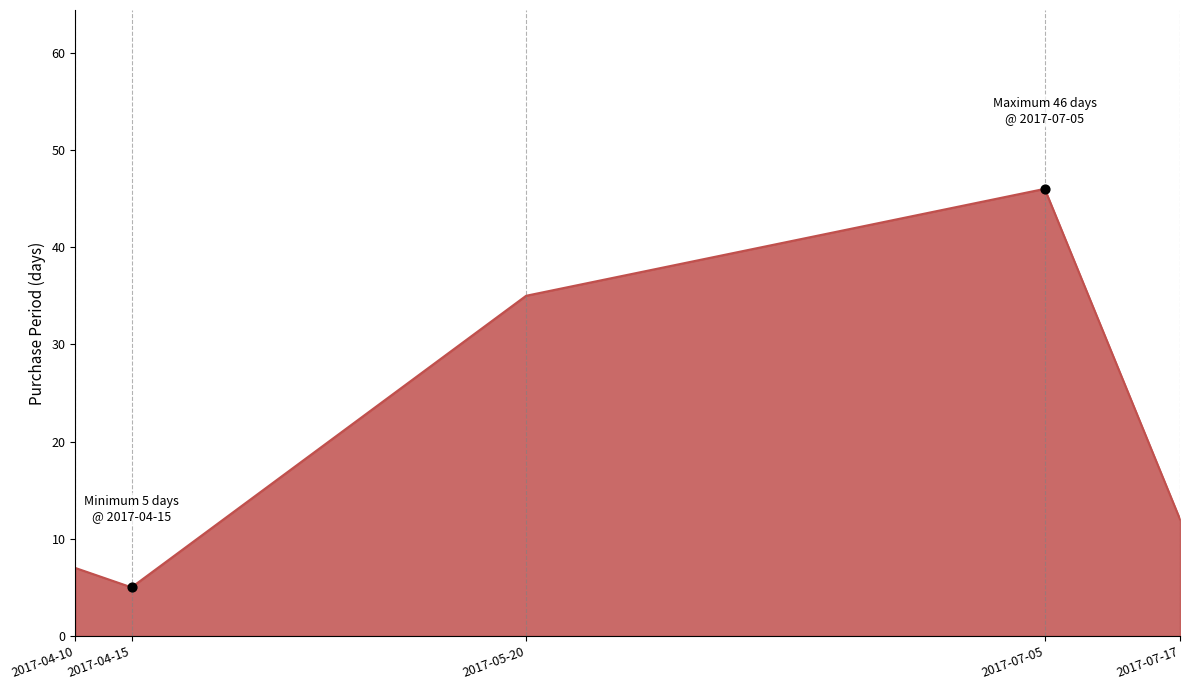

What is the ratio of the value at 2017-07-05 to the value at 2017-05-20?

1.3